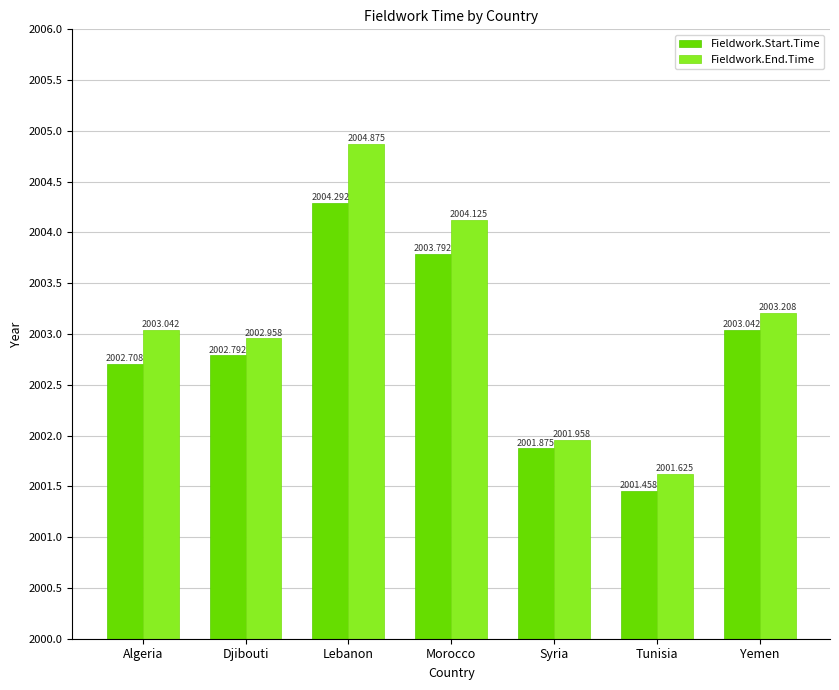

Is the value of Fieldwork.Start.Time at Djibouti greater than the value of Fieldwork.End.Time at Lebanon?

No